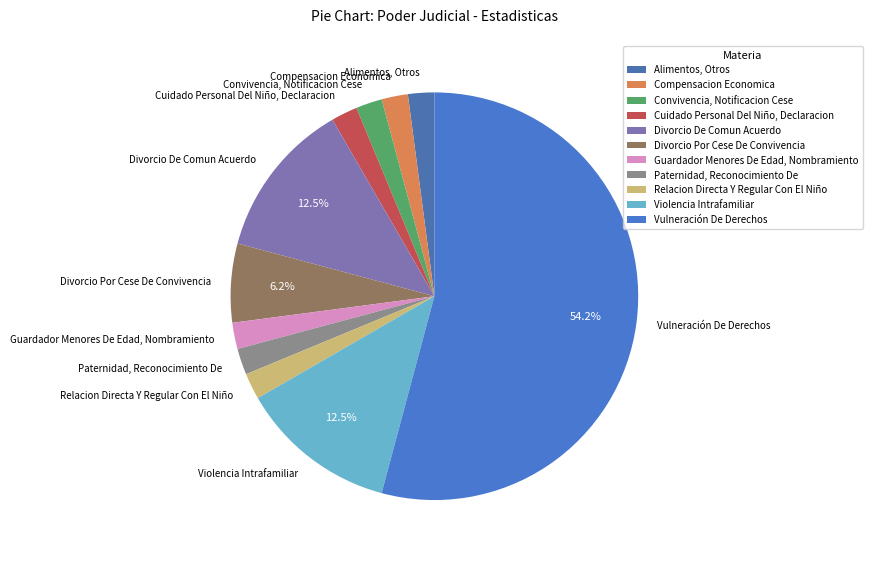

Do Paternidad, Reconocimiento De and Divorcio Por Cese De Convivencia together represent more than half of the pie?

No